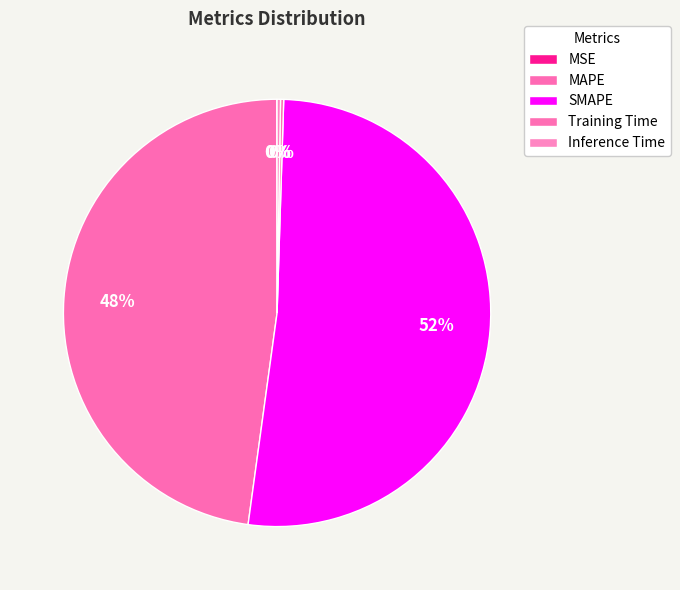

What percentage is NOT represented by Training Time?

99.8%